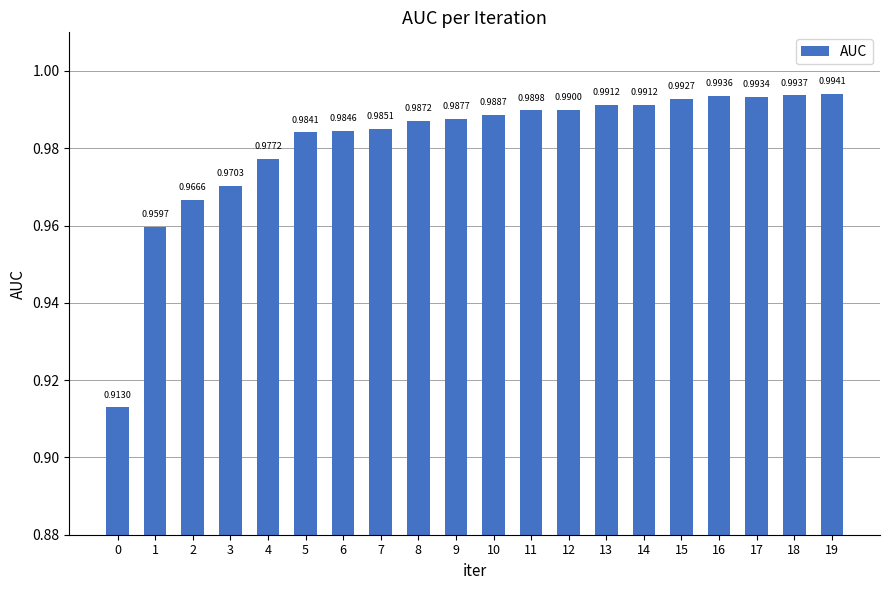

Which has a higher value, 12 or 19?

19